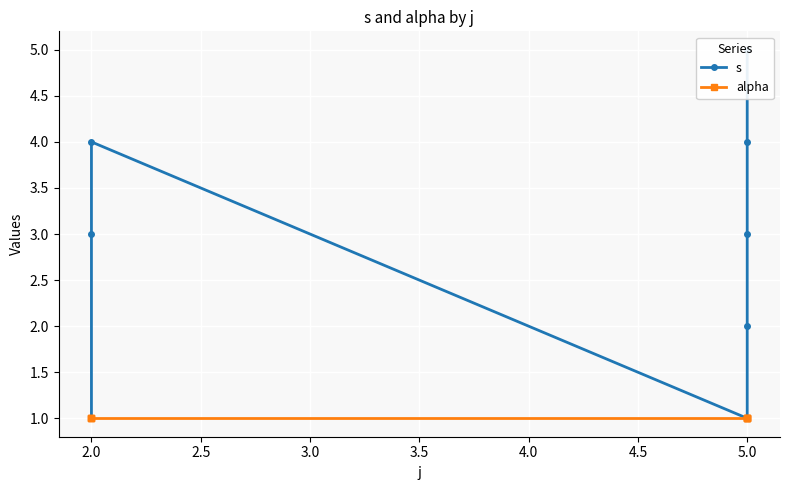

Between 2.0 and 5.0, which is larger?

2.0